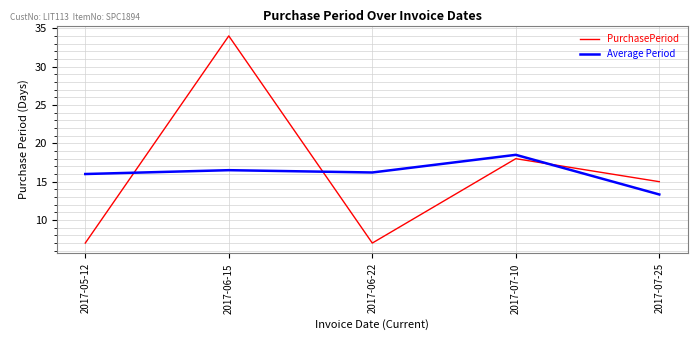

Which series changed the most between 2017-07-10 and 2017-07-25?

Average Period